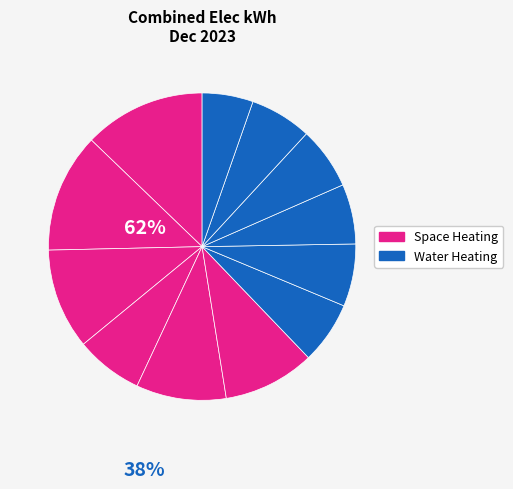

How many segments does this pie chart have?

12